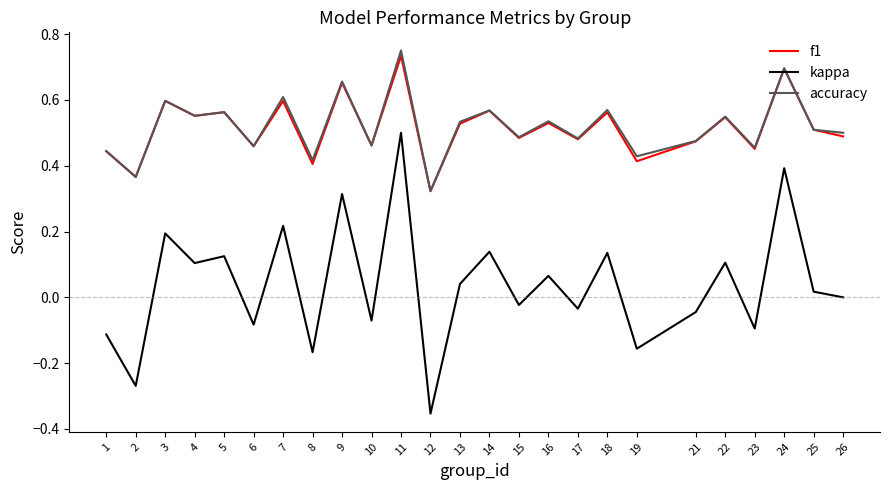

Does the chart display data point markers on the line(s)?

No